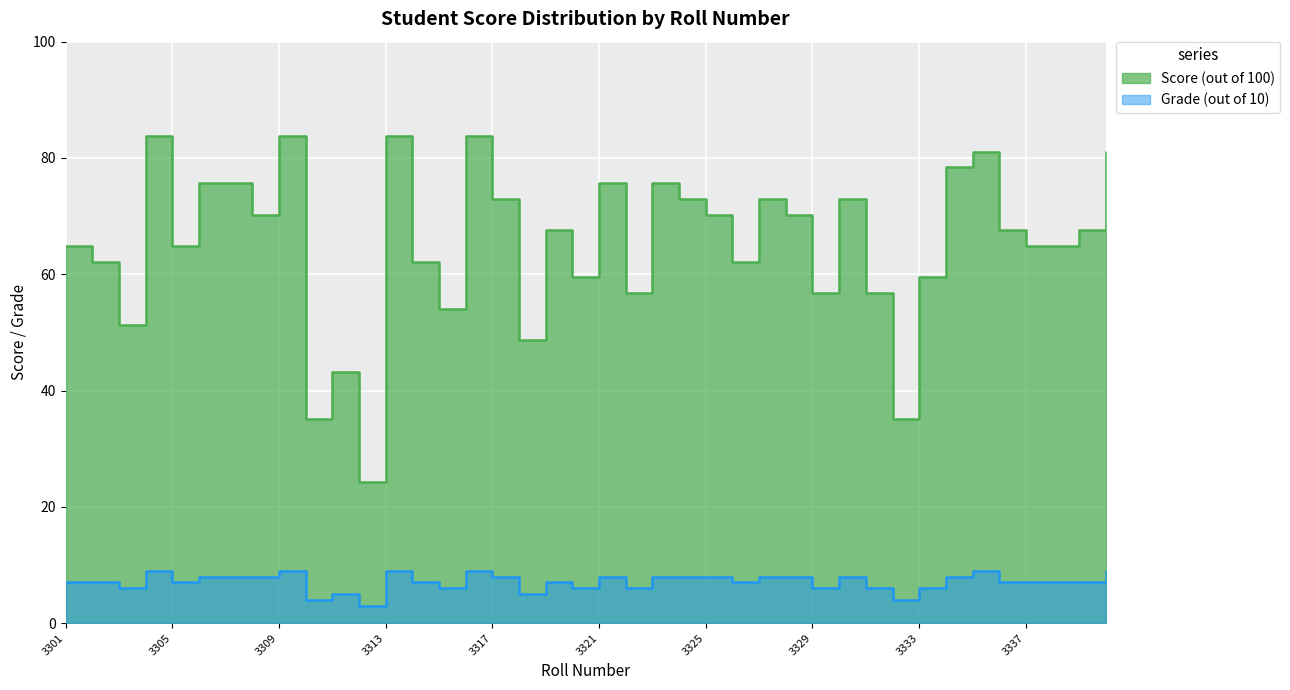

What is the smallest value displayed?

3.0